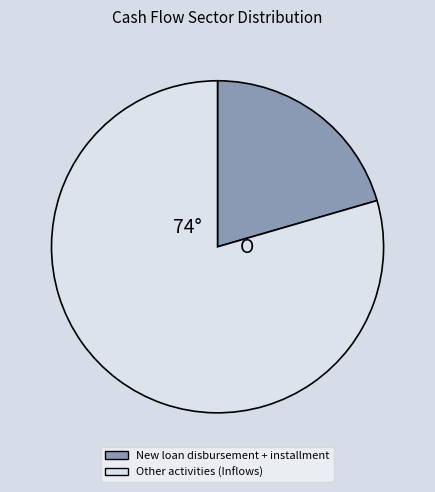

Does any single category account for the majority?

Yes